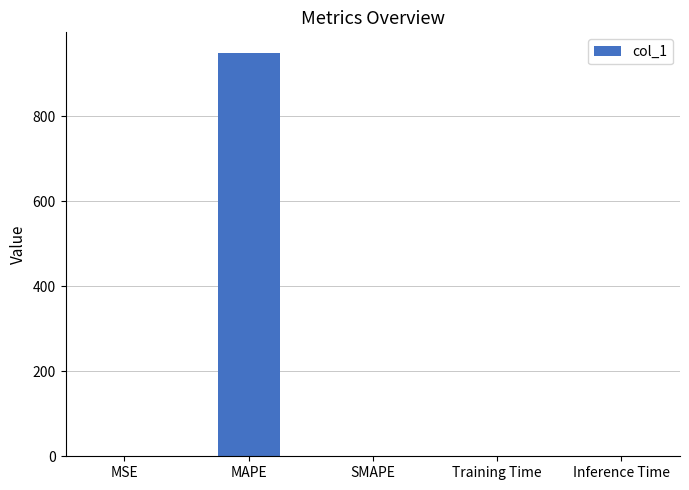

Is it true that the value at MAPE is 290.9?

False